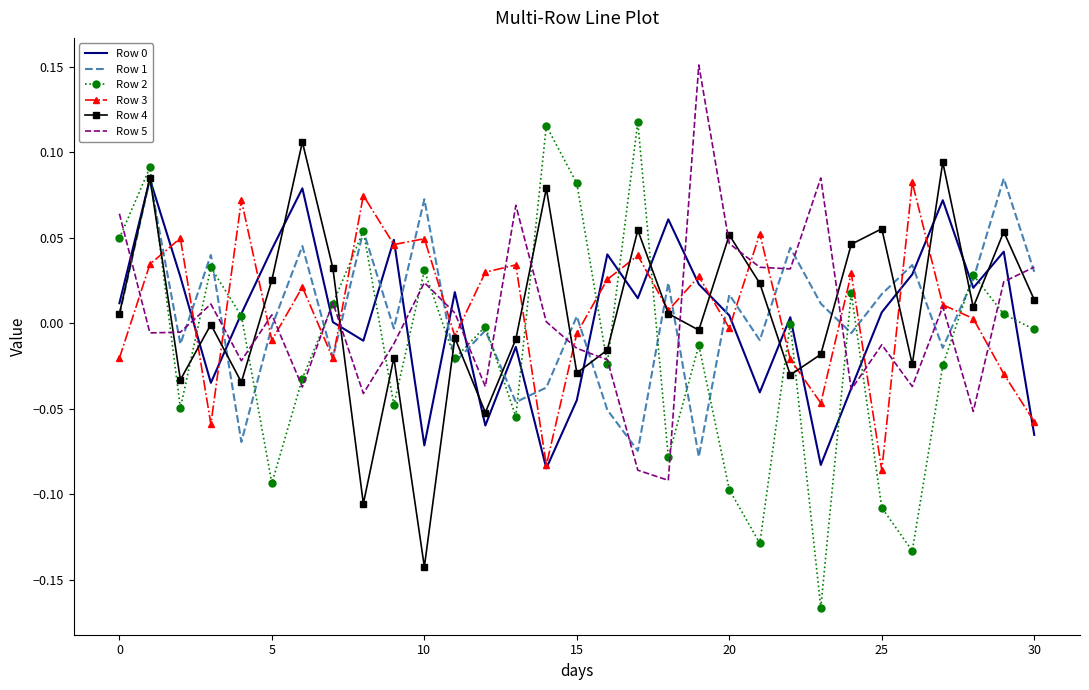

True or false: Row 5 and Row 2 intersect in this chart.

True